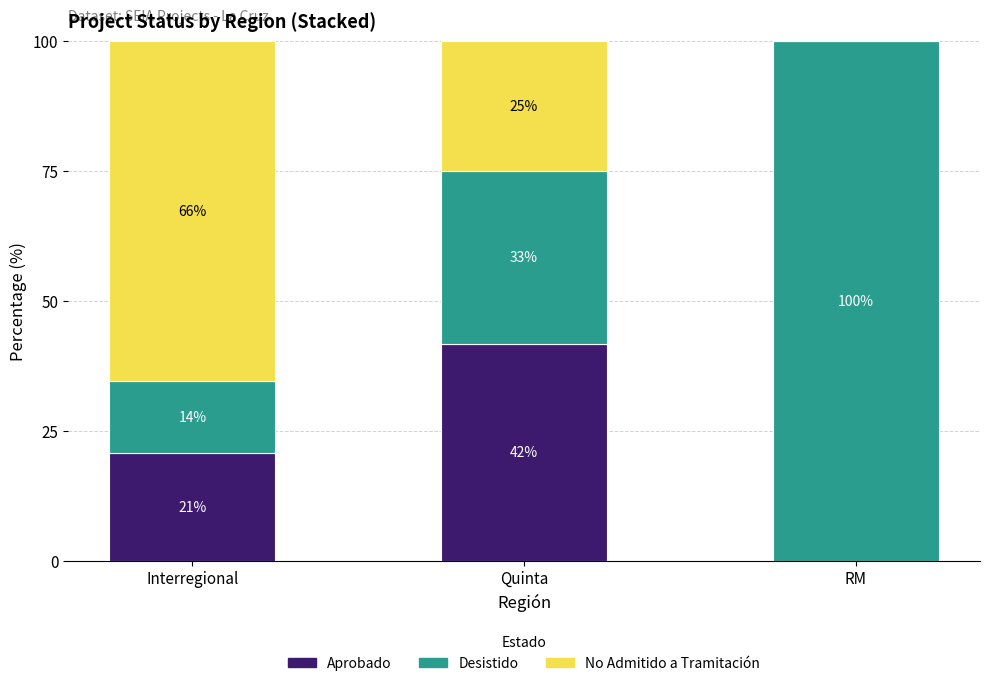

Are the bars grouped side by side (vs. stacked)?

No